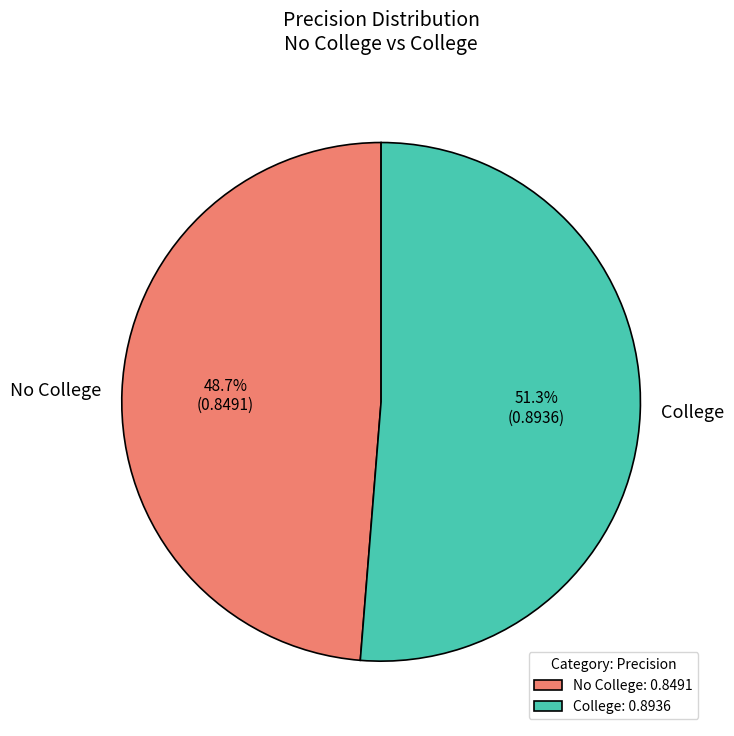

The No College slice represents 49% of the pie. True or false?

True